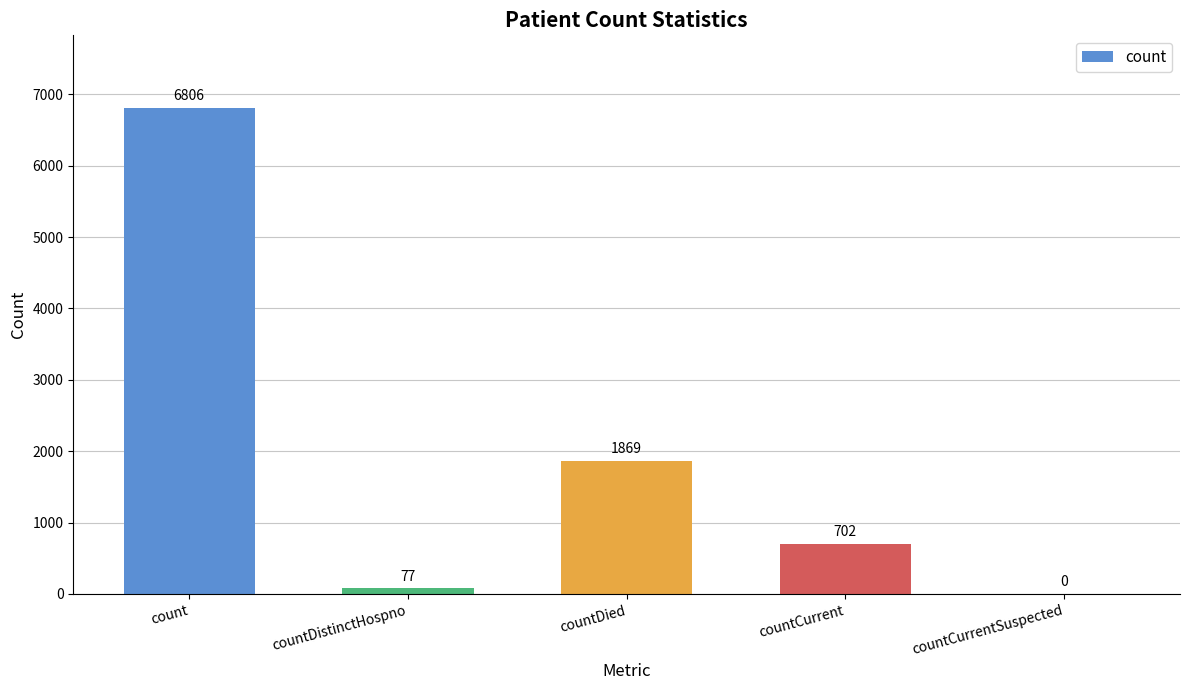

Is it true that the value at countCurrentSuspected is 0?

True